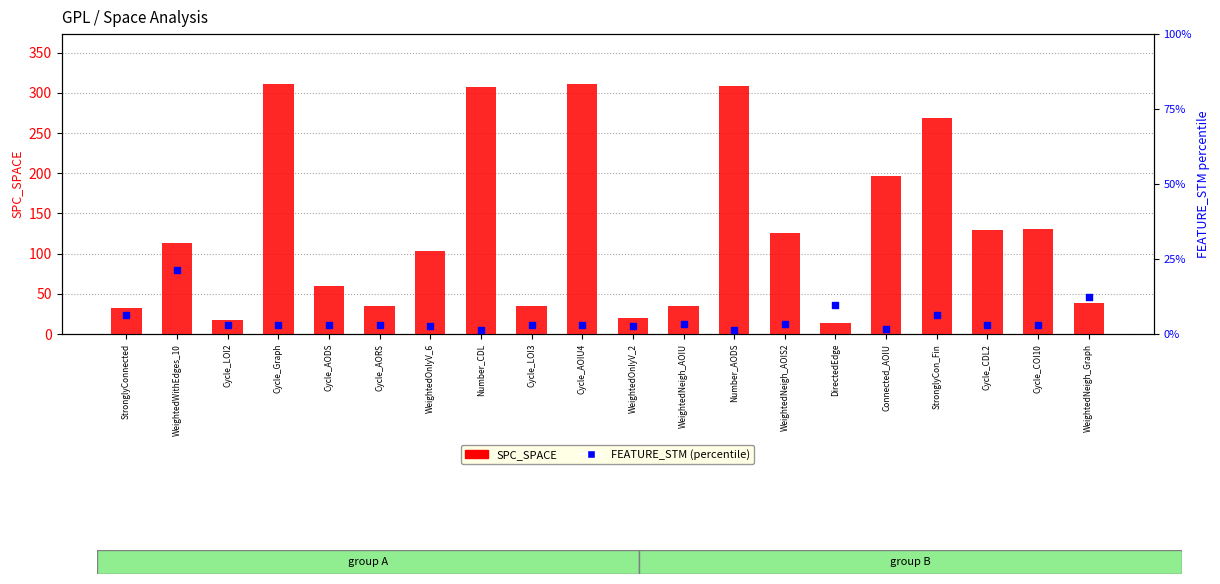

Which series has the largest Y range (max minus min)?

SPC_SPACE